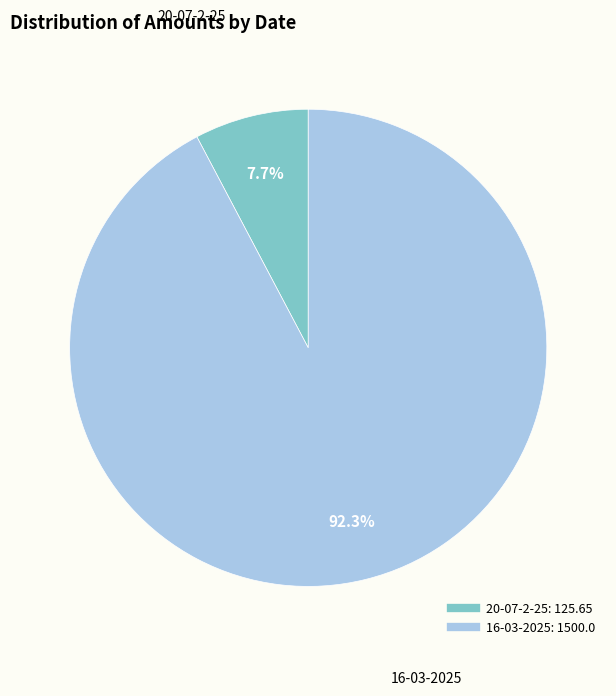

To the nearest percent, what is the difference between the largest and smallest slice percentages?

85%